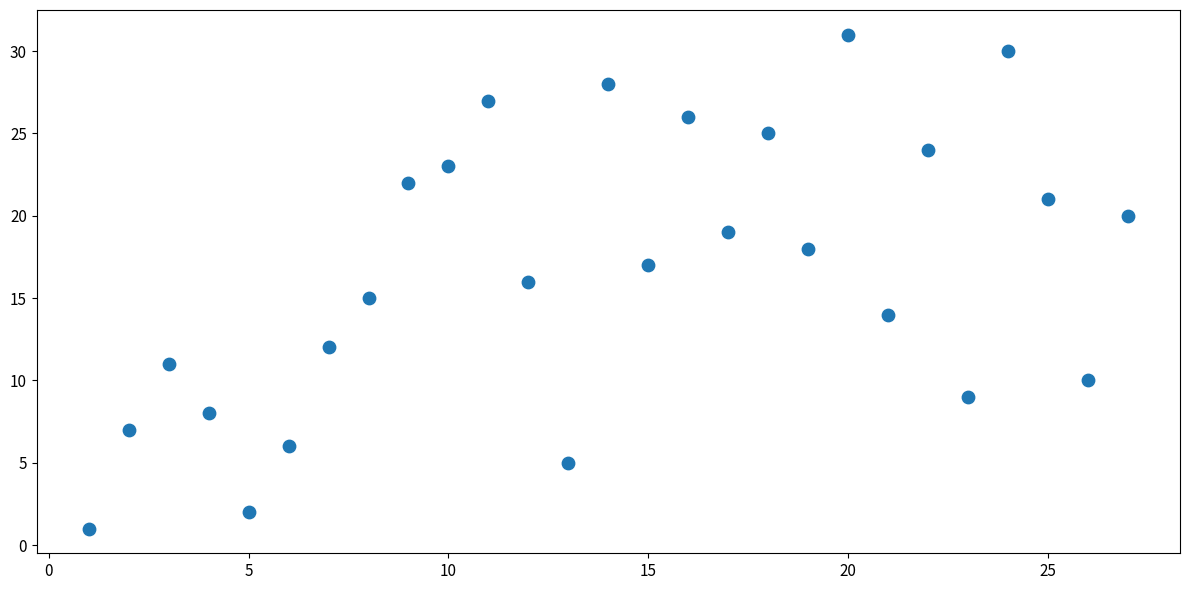

What is the range of Y values (max minus min)?

30